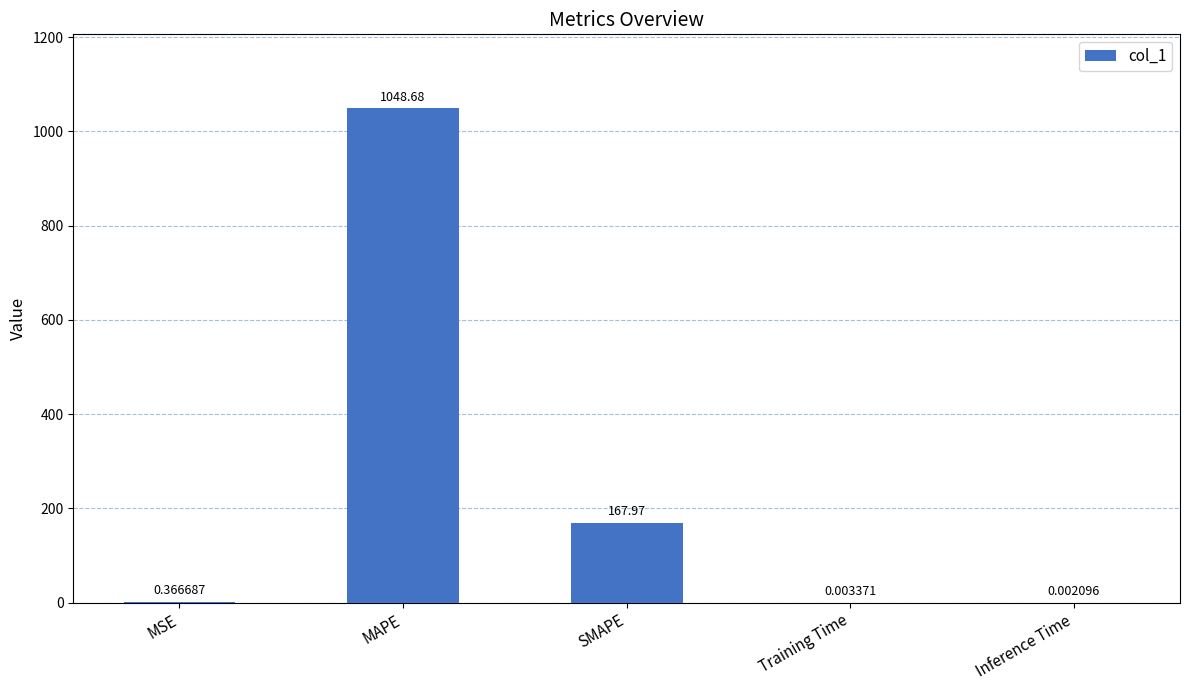

Between MAPE and SMAPE, which is larger?

MAPE